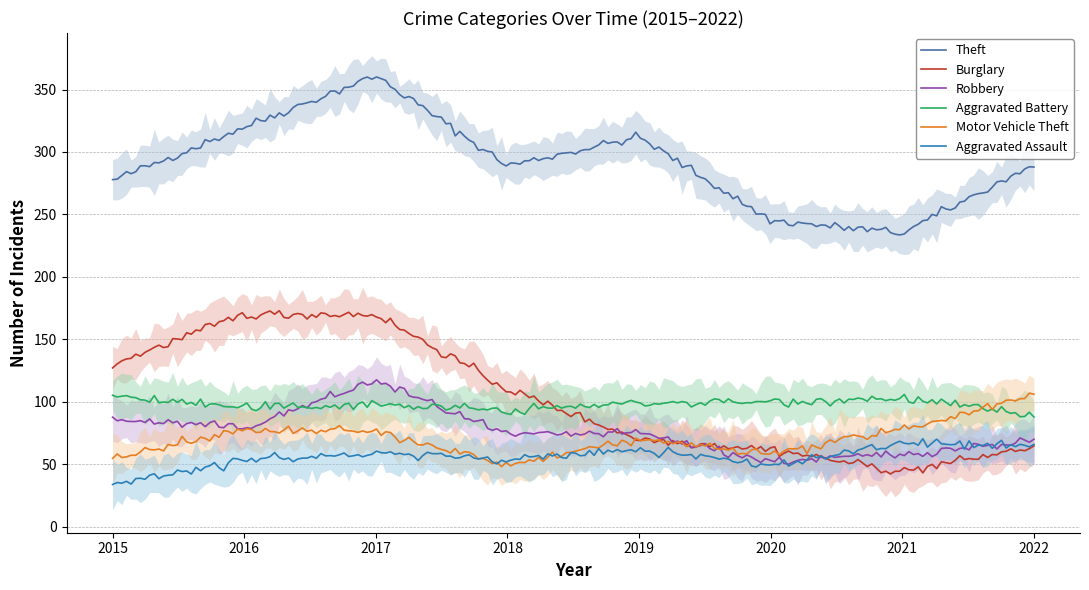

What is the sum of all Aggravated Assault values?

11227.0